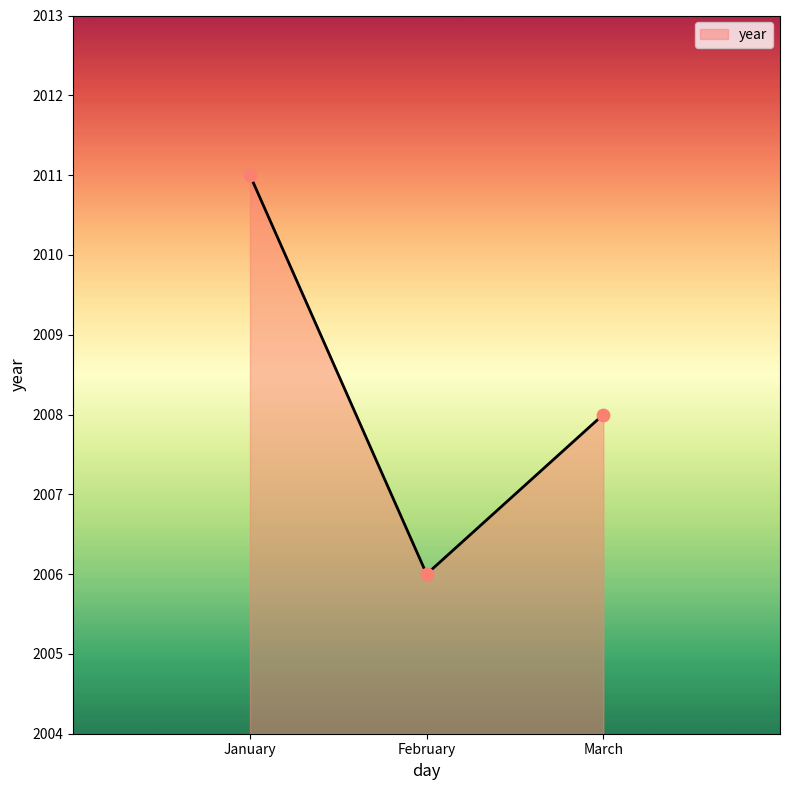

Which has a higher value, March or January?

January